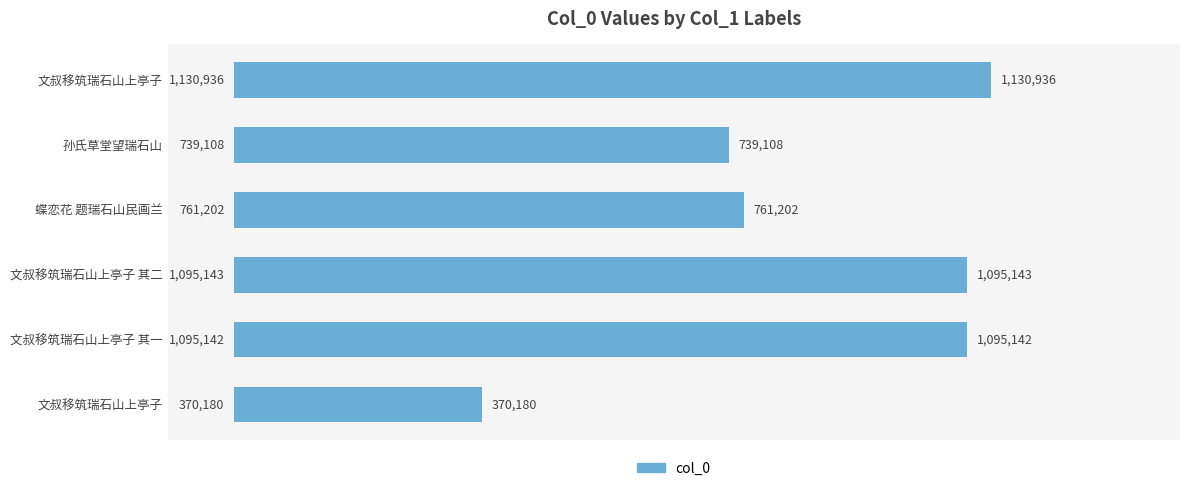

Count the number of categories in the chart.

6